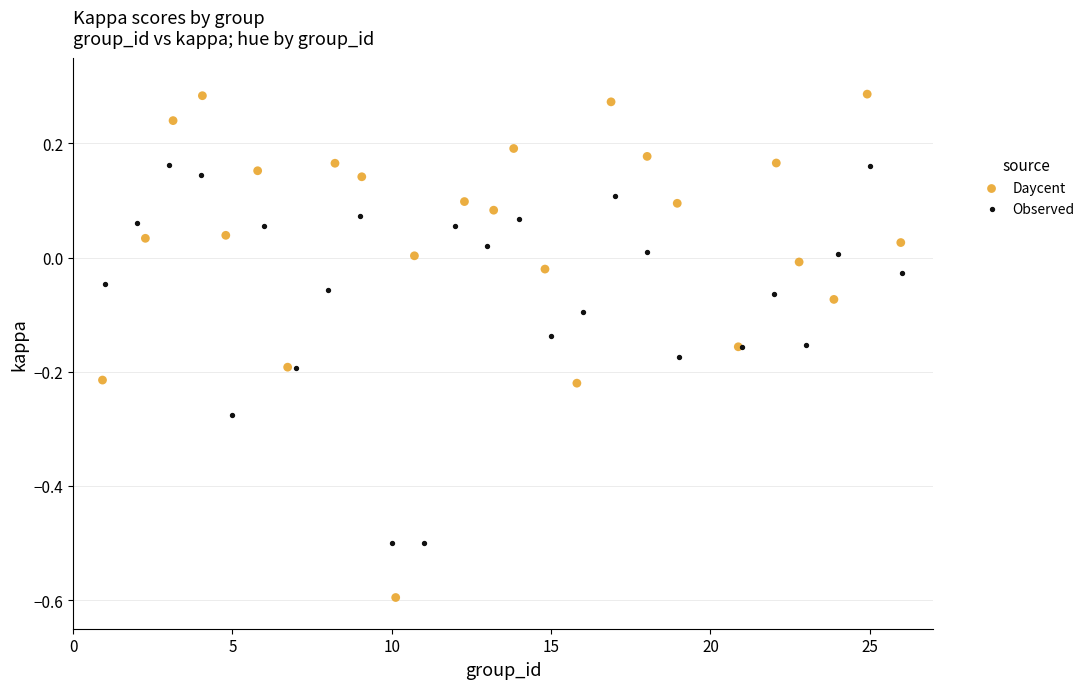

Which series reaches the minimum Y coordinate?

Daycent